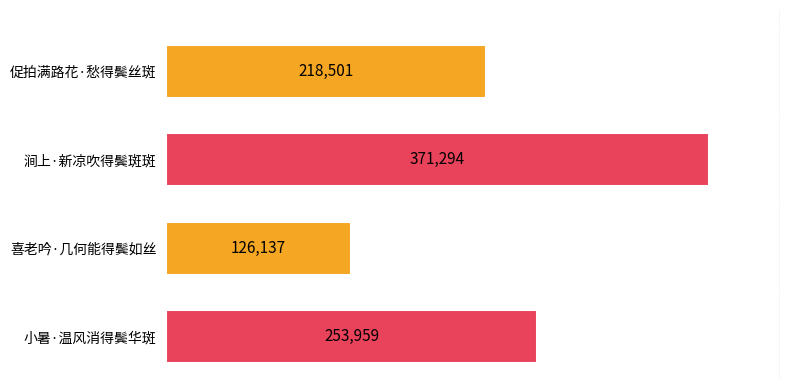

Rank the categories by value from lowest to highest.

喜老吟·几何能得鬓如丝, 促拍满路花·愁得鬓丝斑, 小暑·温风消得鬓华斑, 涧上·新凉吹得鬓斑斑